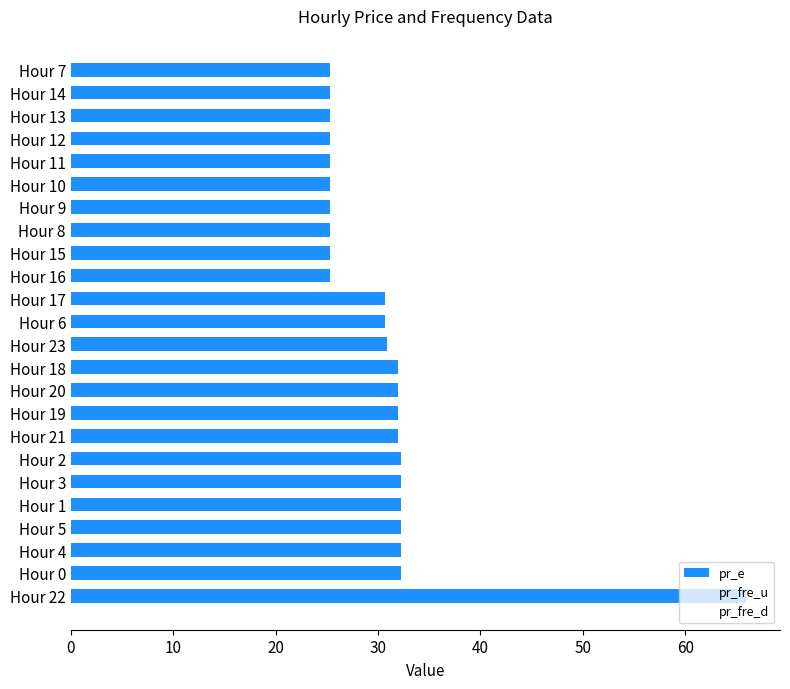

Count the number of categories in the chart.

24